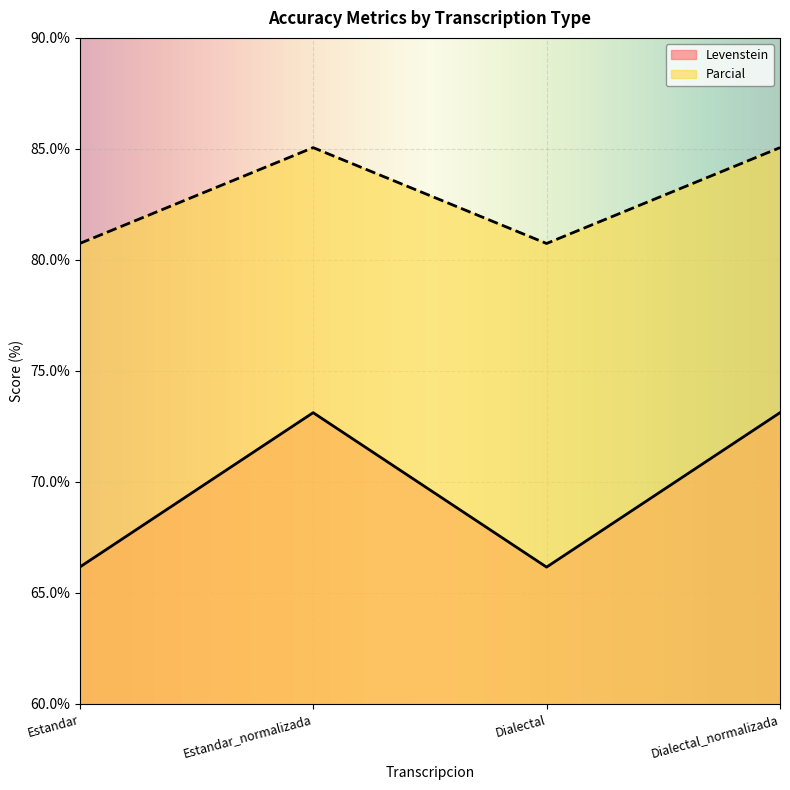

At how many categories does at least one series exceed 66?

4